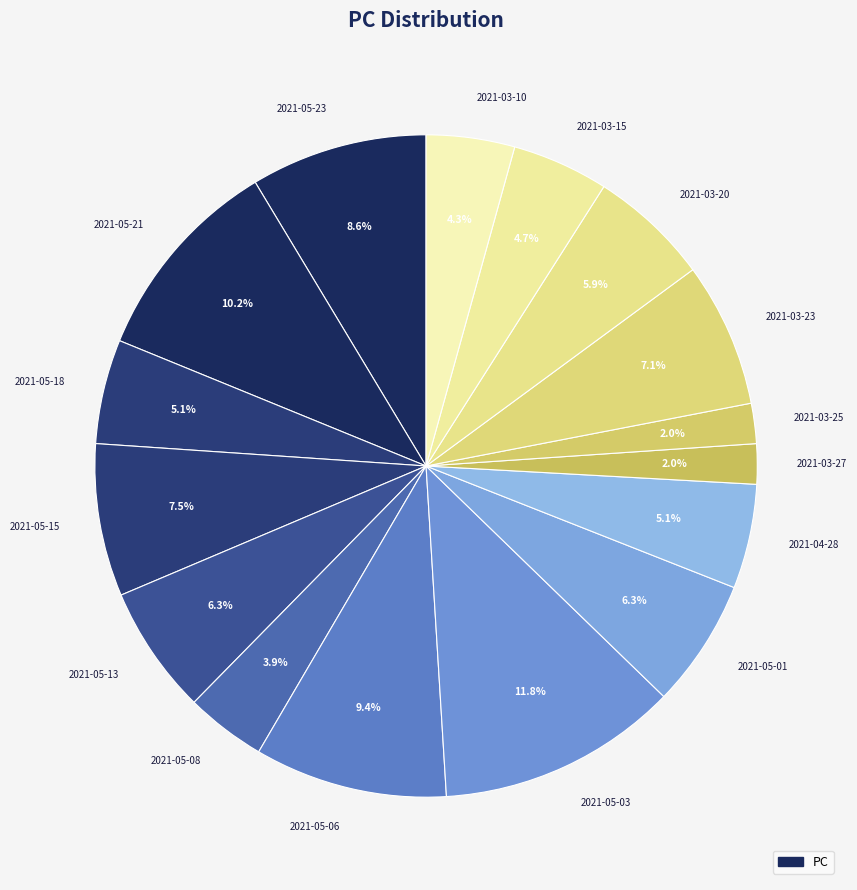

To the nearest percent, what is the average slice percentage?

6%